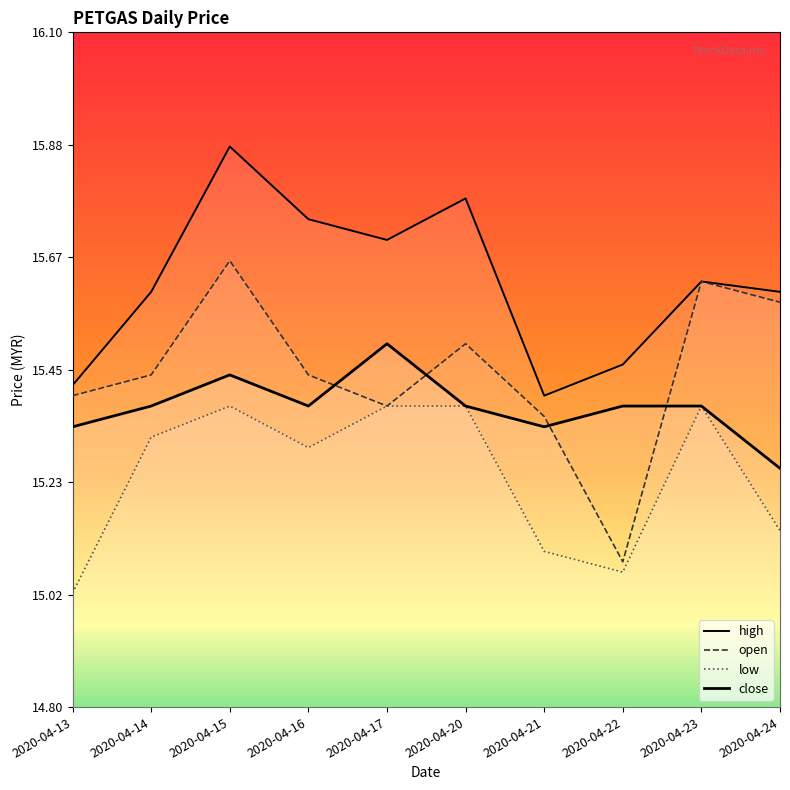

What is the value of the open point at the 9th from the left?

15.6